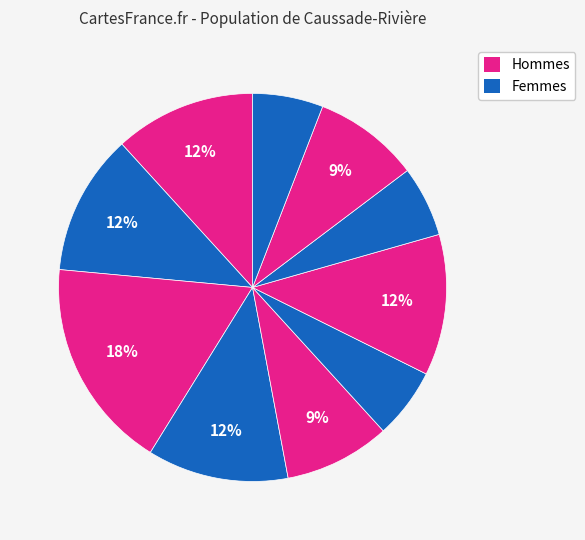

How many slices are in this pie chart?

10